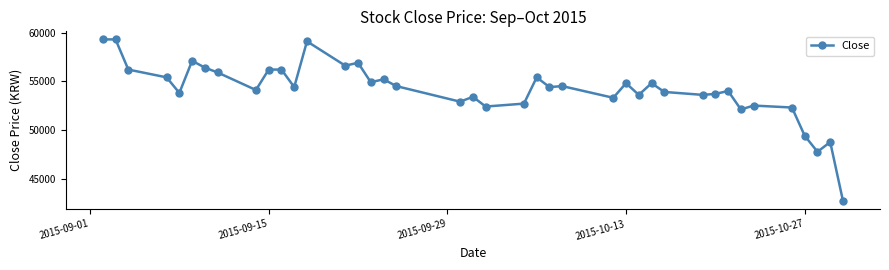

What is the value of the 19th point from the left?

52900